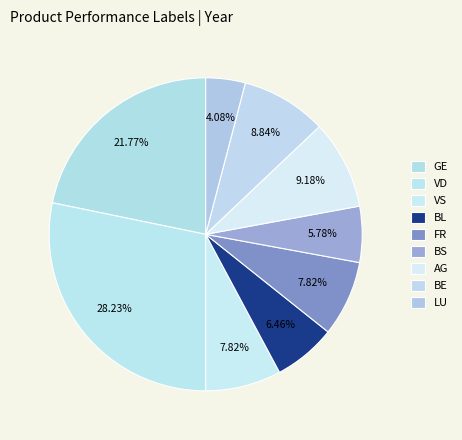

How many segments does this pie chart have?

9